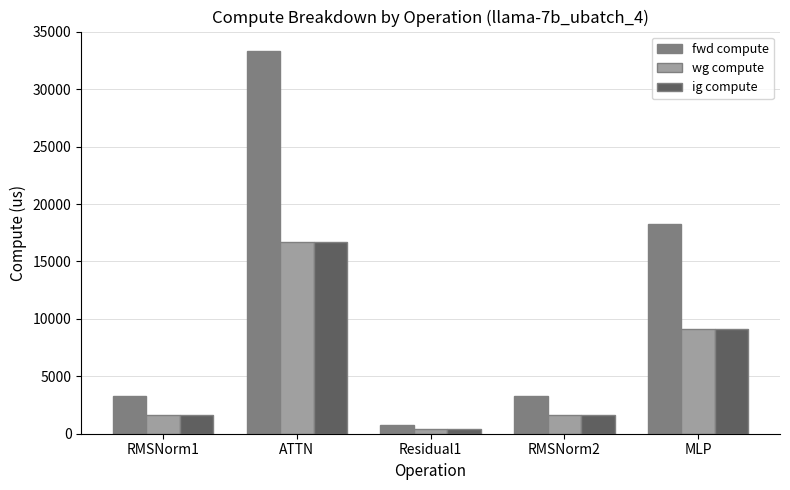

What is the average value of the wg compute series?

5897.7